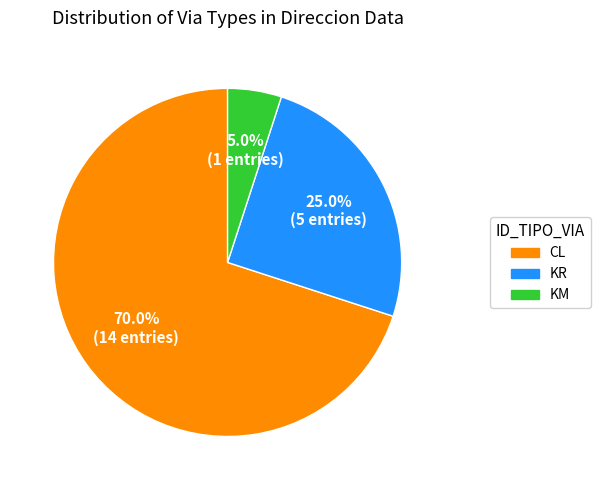

What percentage is the CL slice, to the nearest percent?

70%